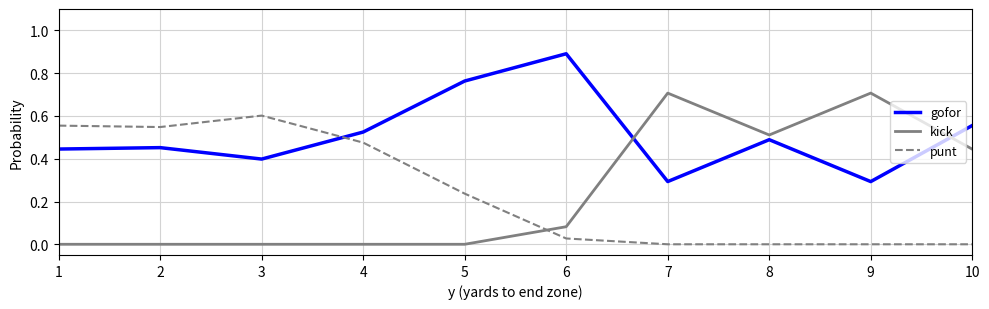

True or false: gofor has more than 1 points higher than both neighbors.

True